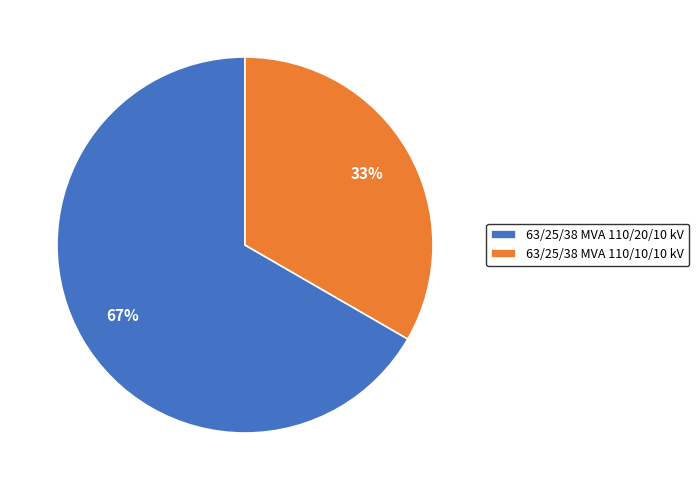

To the nearest percent, what is the combined percentage of 63/25/38 MVA 110/20/10 kV and 63/25/38 MVA 110/10/10 kV?

100%